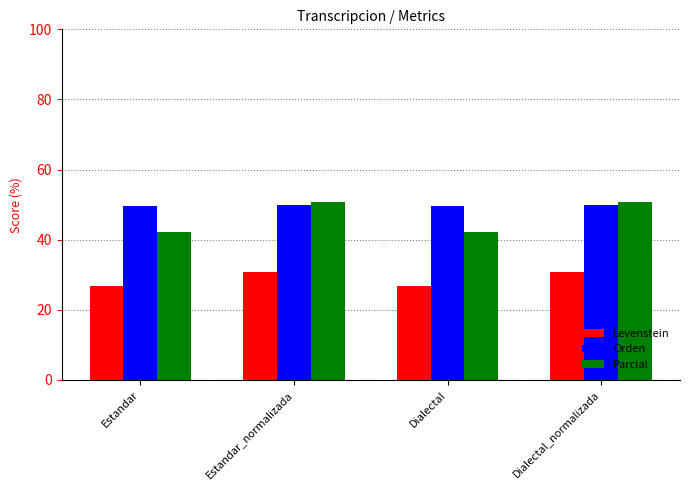

What position from the right is Estandar?

4